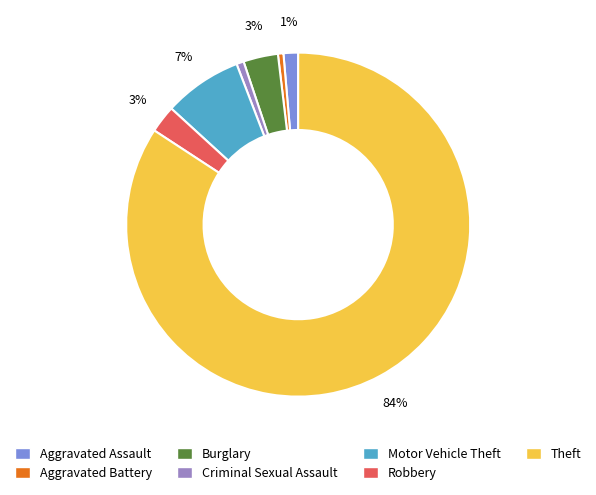

Do Aggravated Battery and Aggravated Assault together represent more than half of the pie?

No